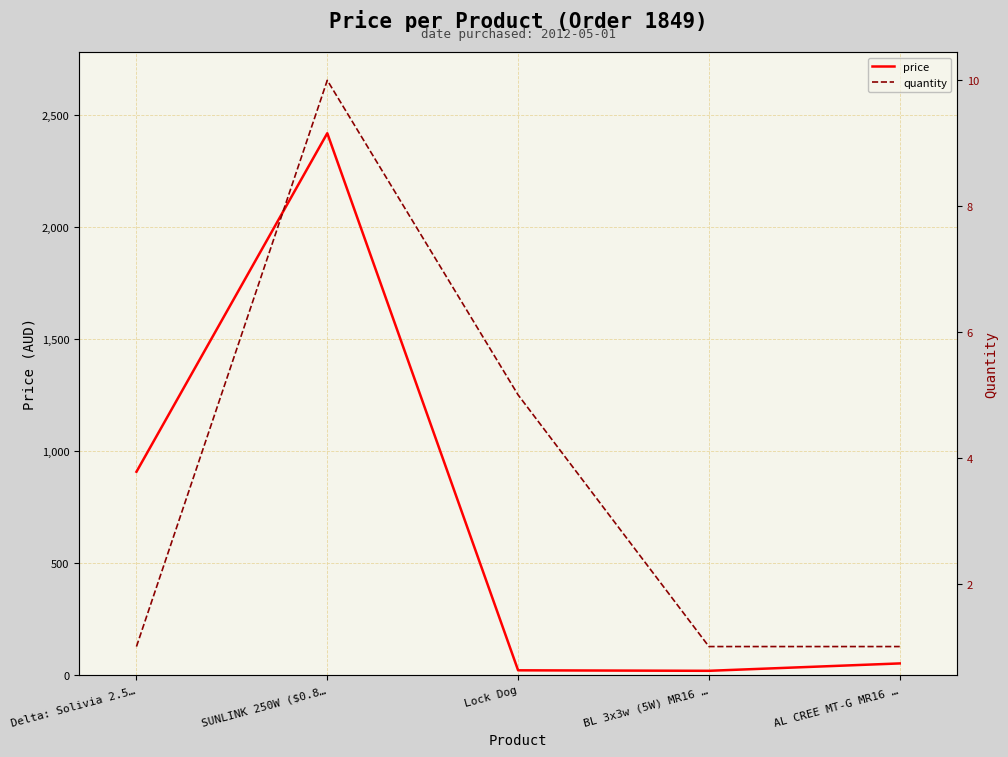

Rank the series at AL CREE MT-G MR16 … from highest to lowest value.

price, quantity